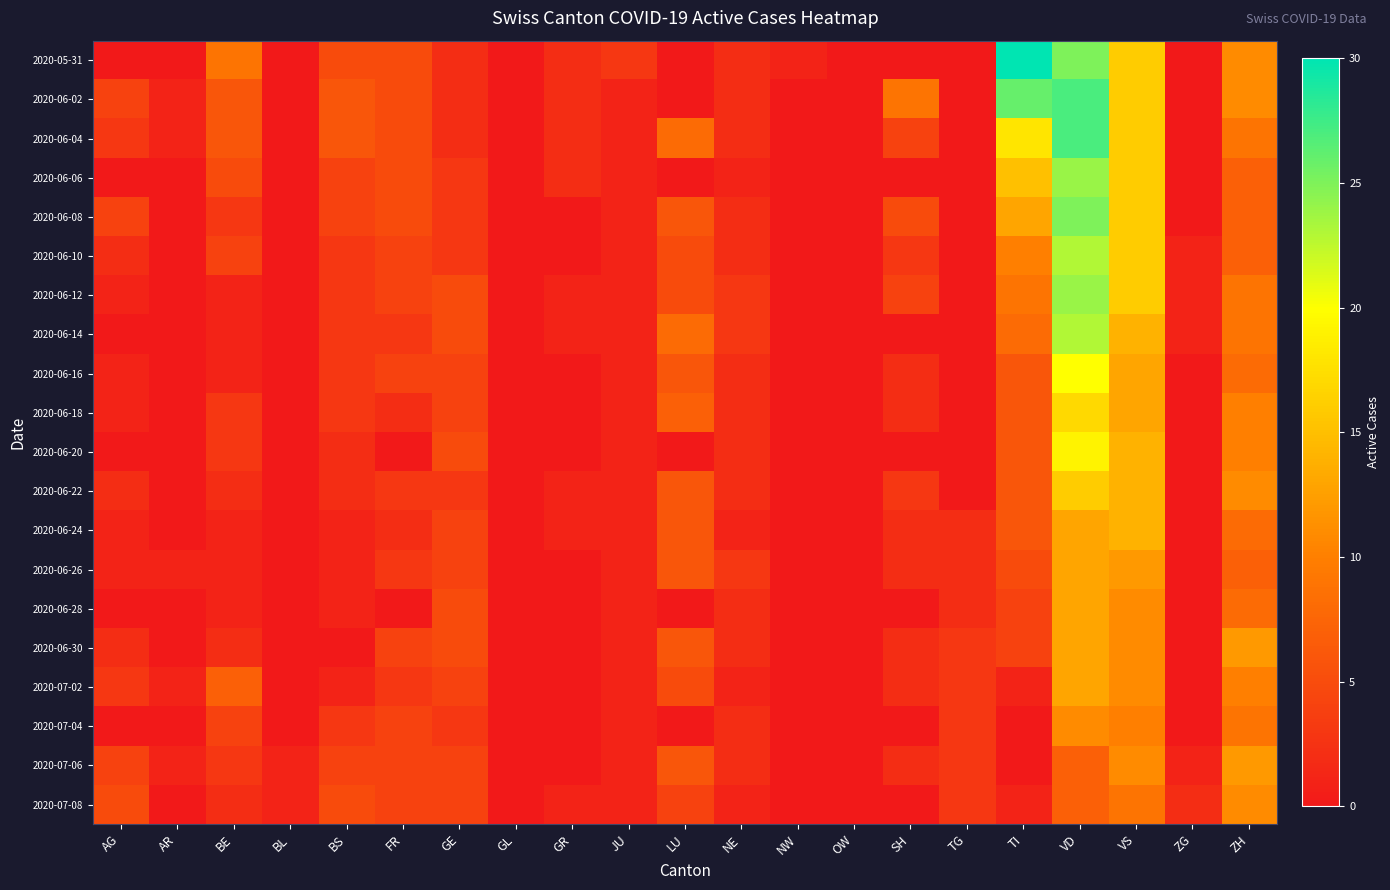

What is the greatest value displayed?

30